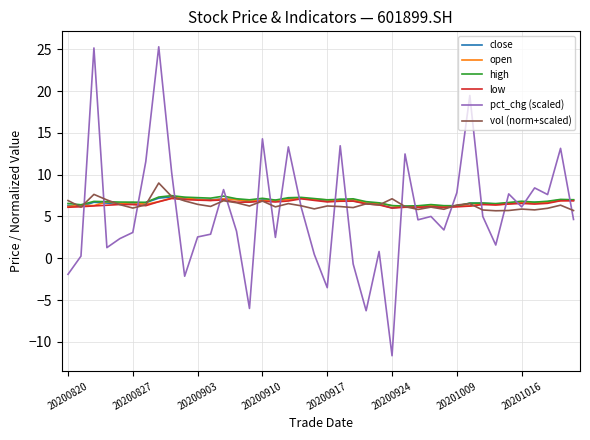

What is the lowest value of the vol (norm+scaled) series?

5.7